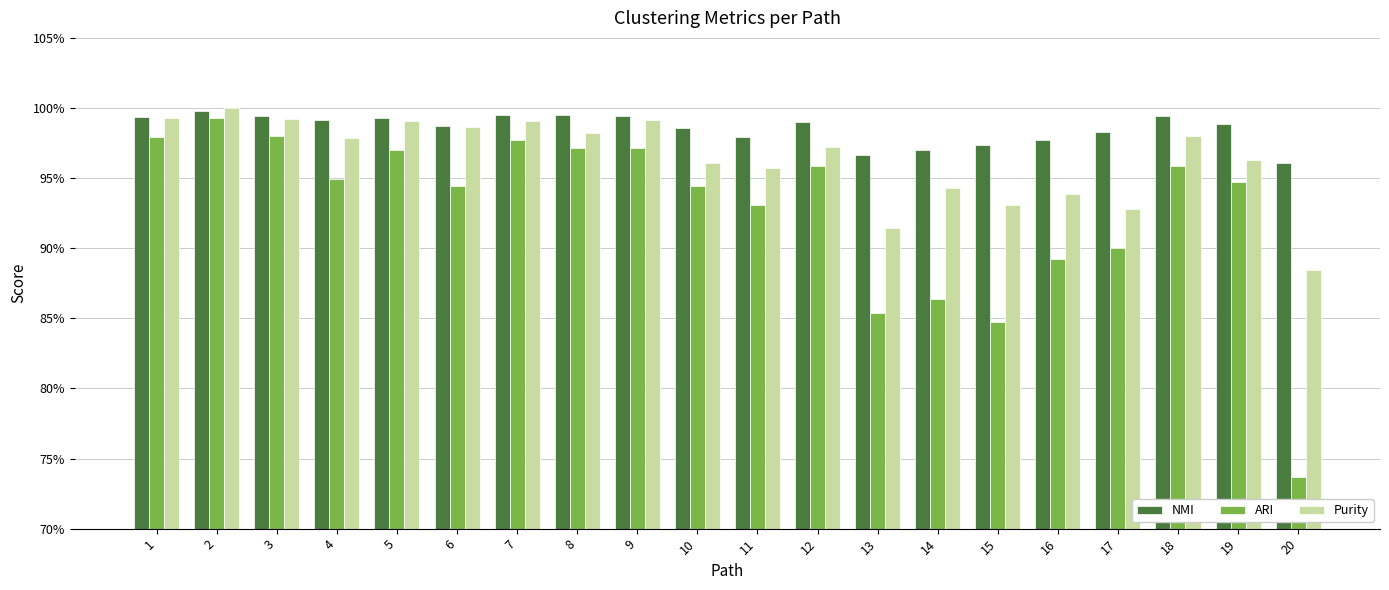

Is the value of NMI at 3 greater than the value of ARI at 5?

Yes